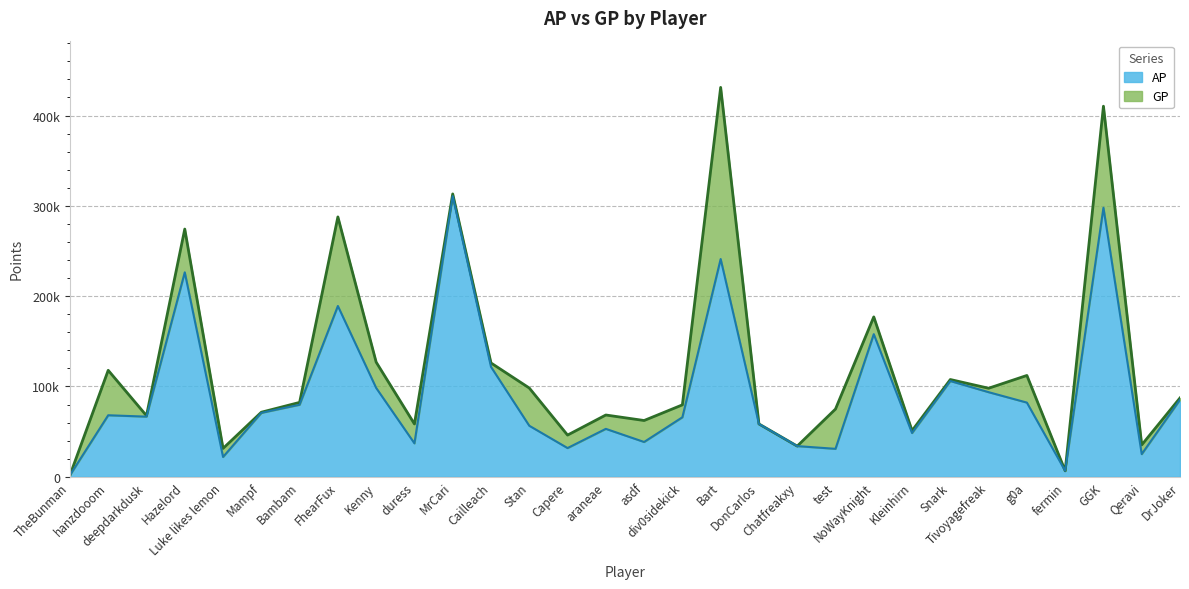

What are all the series names shown in the legend?

AP, GP